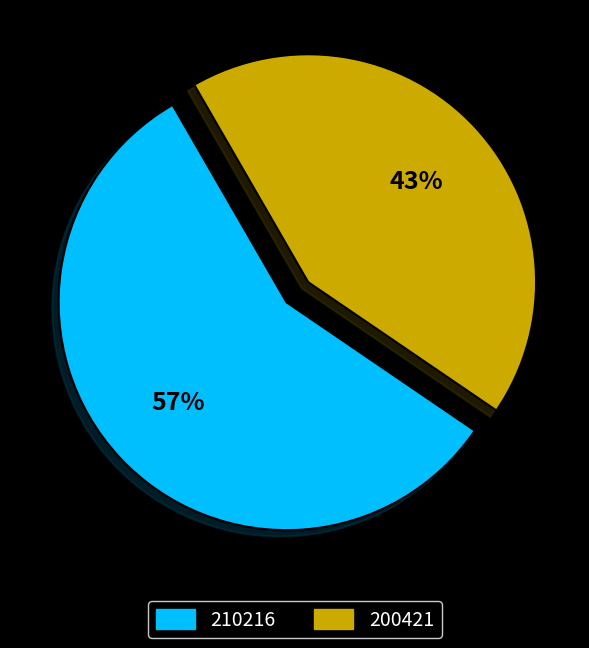

To the nearest percent, what is the average slice percentage?

50%